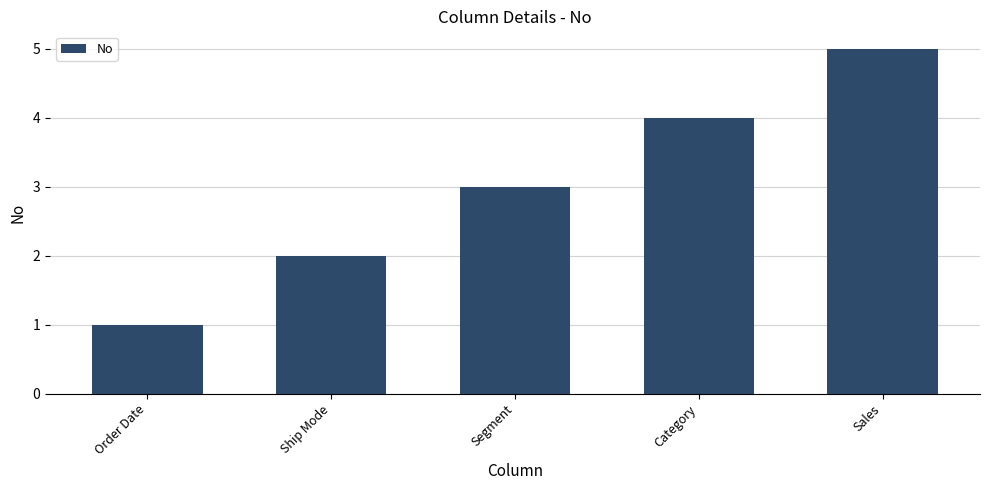

What is the approximate value at Sales?

5